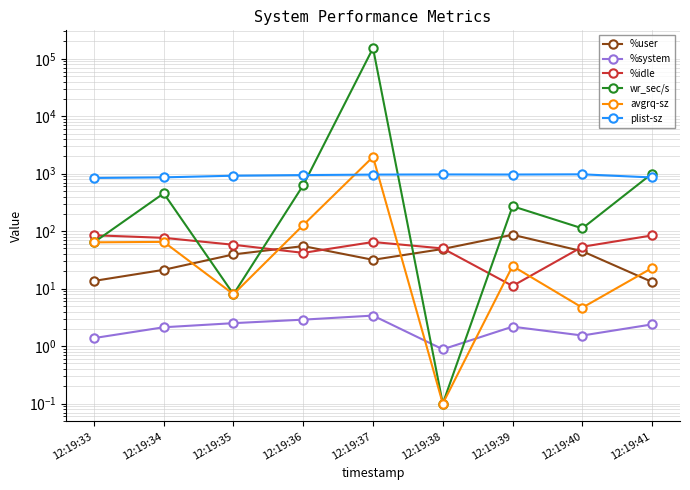

Between 12:19:35 and 12:19:36, which series saw the biggest shift?

wr_sec/s